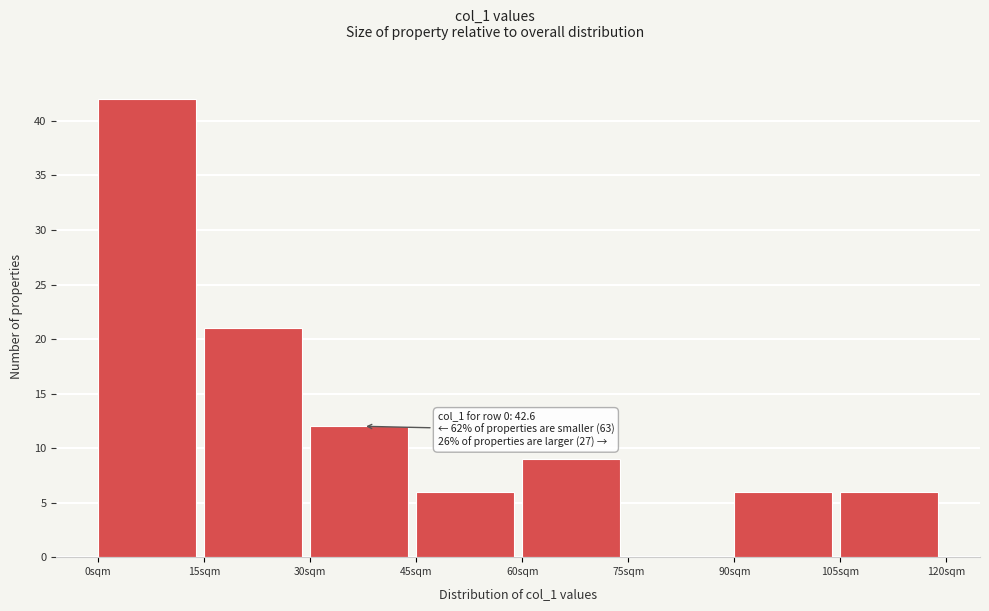

Over which range of the x-axis is the bar tallest?

0 to 15